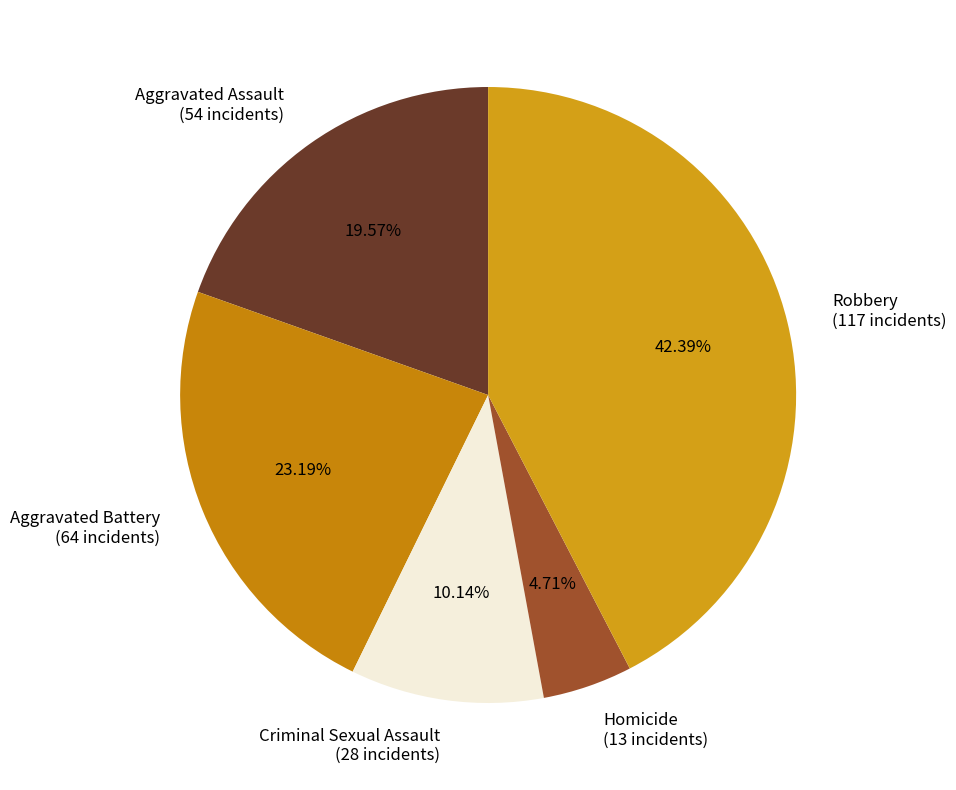

Is it true that Criminal Sexual Assault is 10% of the pie?

True